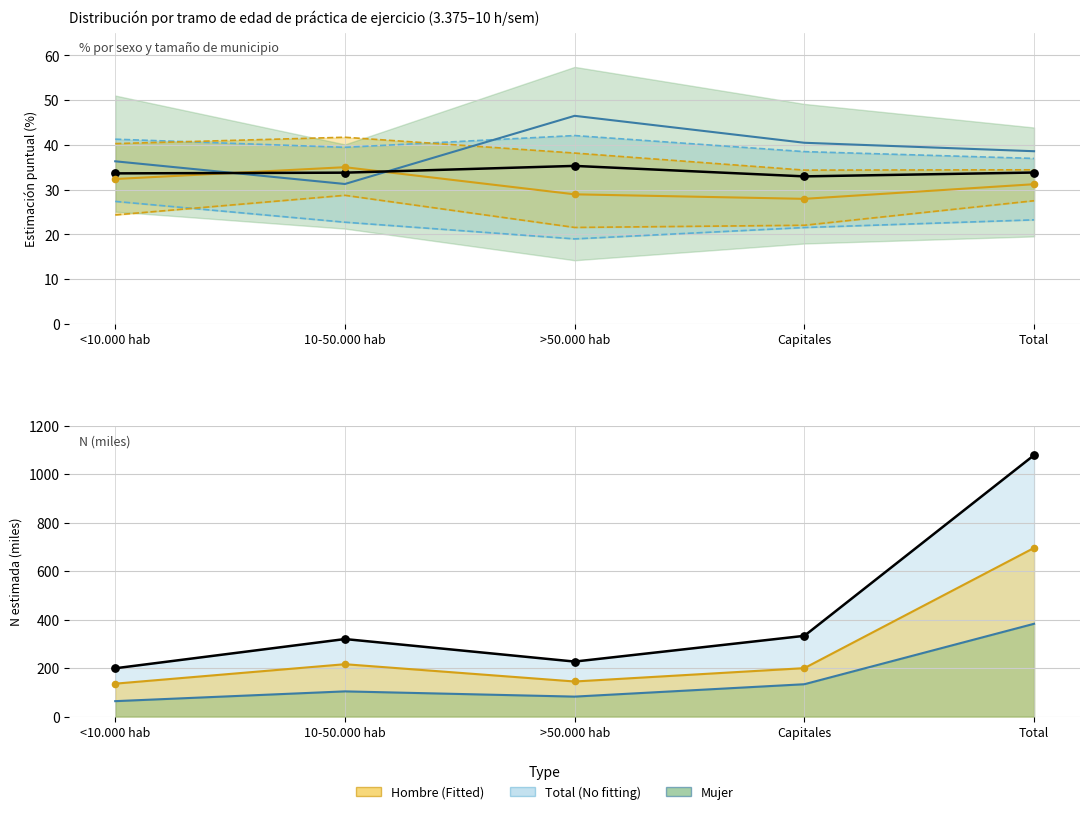

Which series has the largest total across all categories?

Total N